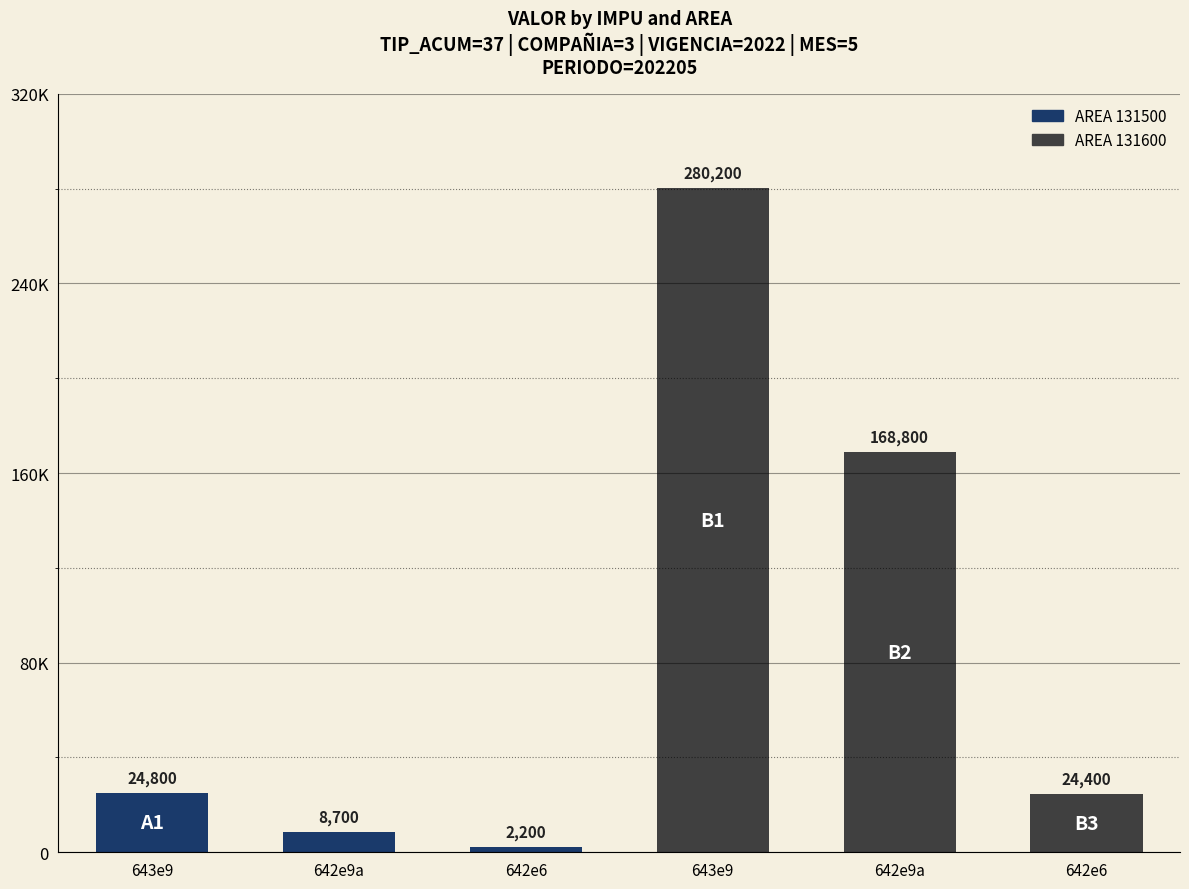

Does the chart contain any negative values?

No